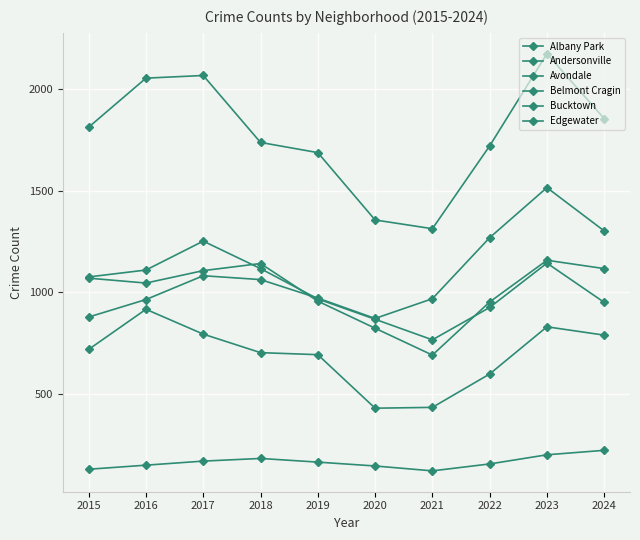

How many interior local valleys does the Edgewater series have?

1